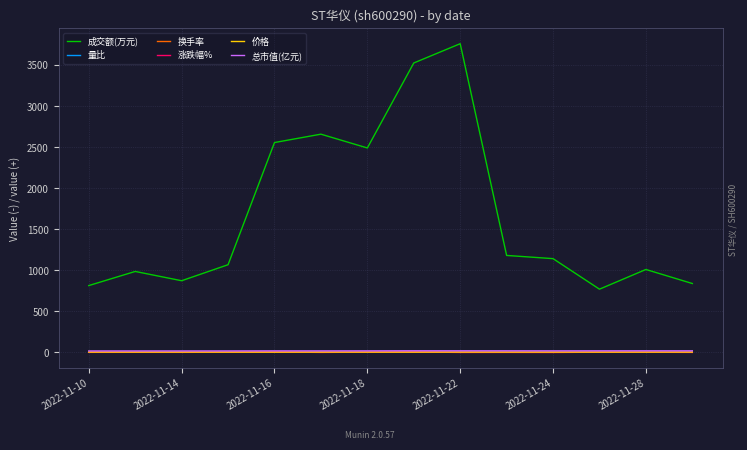

Which series has the largest total across all categories?

成交额(万元)